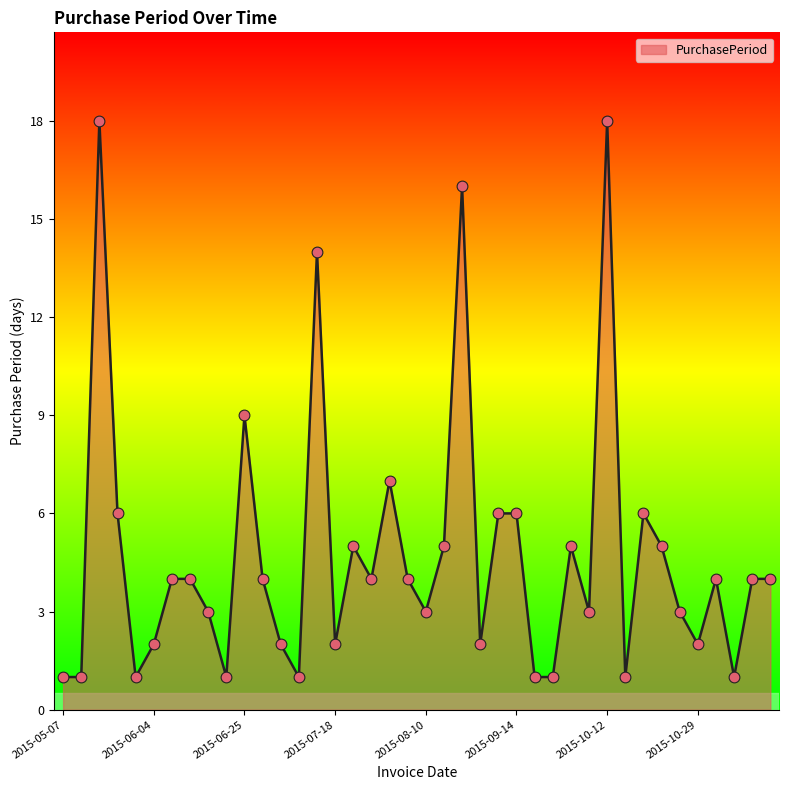

What is the maximum value shown in the chart?

18